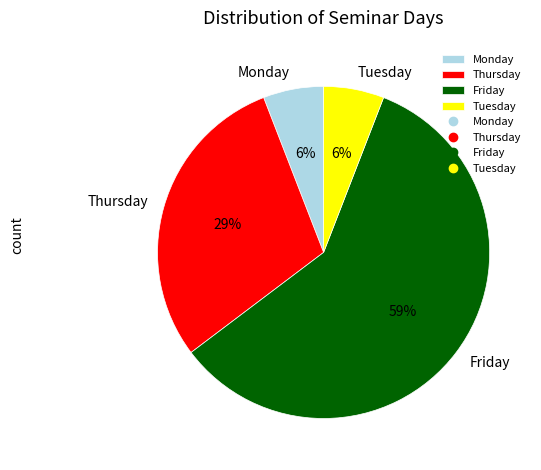

Between Thursday and Friday, which is larger?

Friday